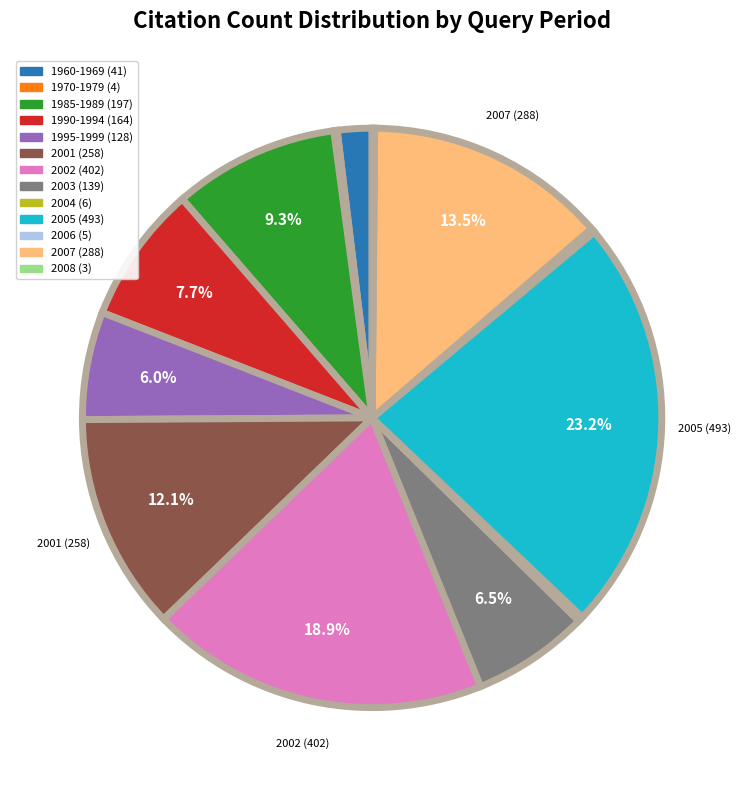

Is there any slice that represents more than half of the pie?

No